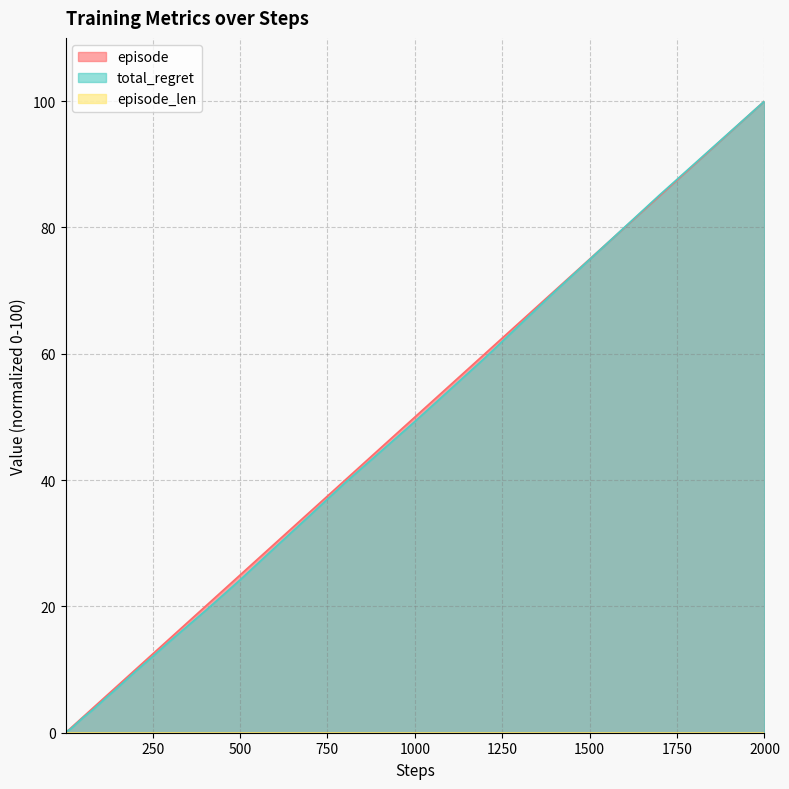

At which label does total_regret first exceed 3?

70